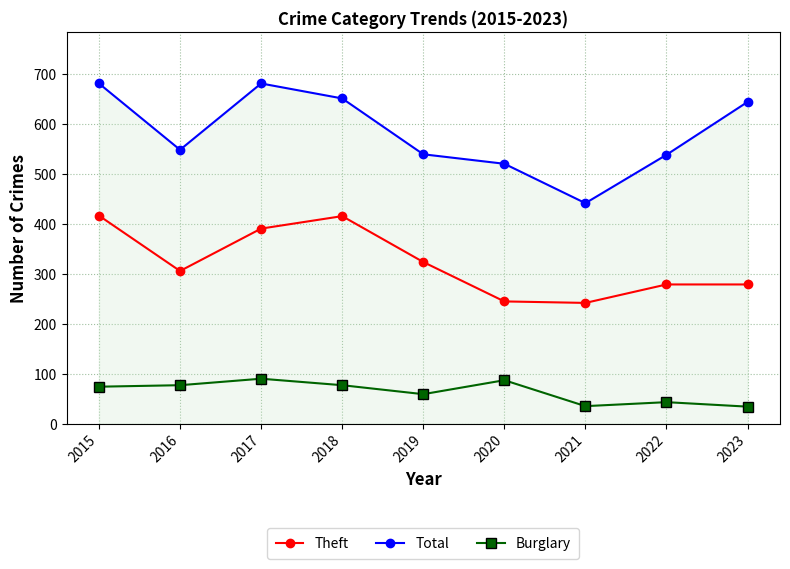

What is the greatest value displayed?

682